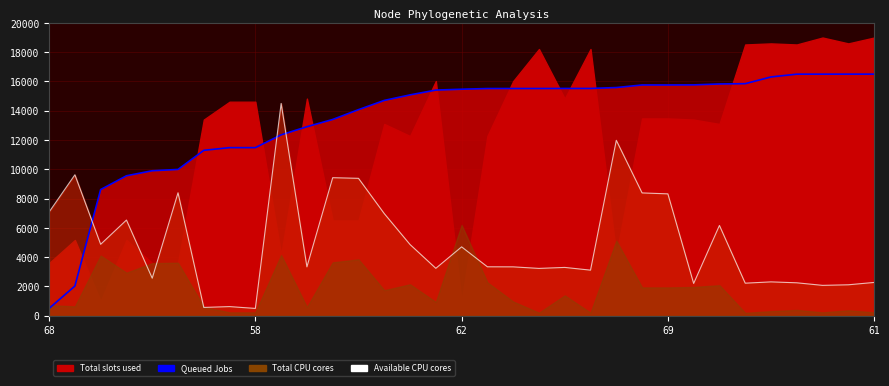

After their last crossing, which series has the higher values: Queued Jobs or Available CPU cores?

Queued Jobs